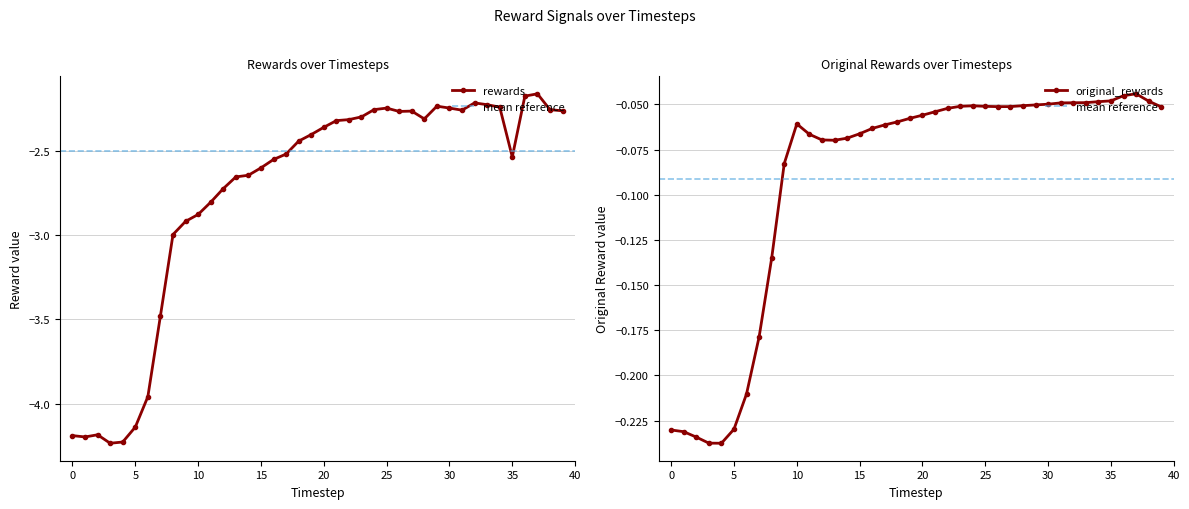

True or false: original_rewards and rewards cross at least once.

False